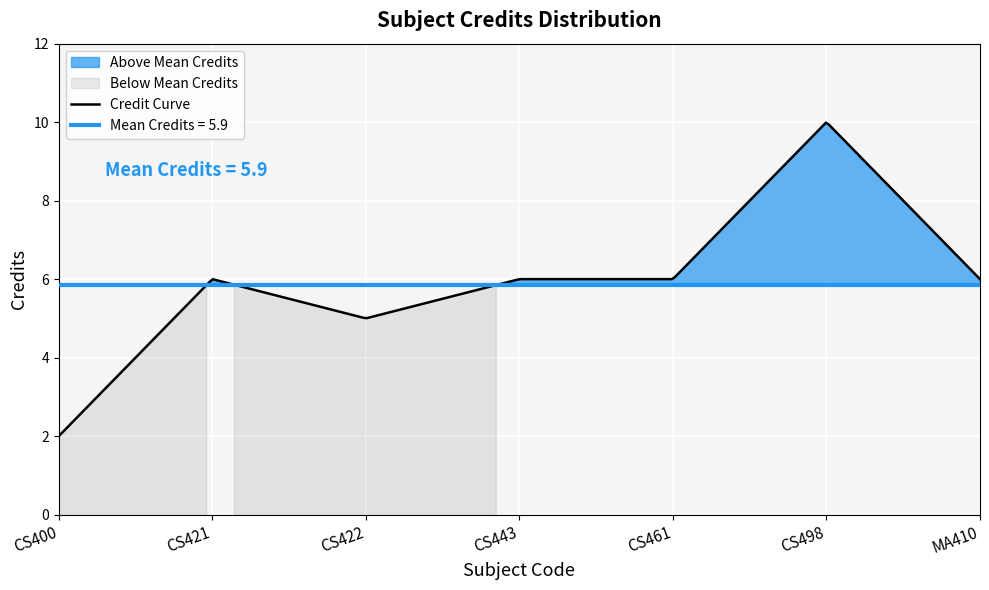

What is the lowest value of the Credit Curve series?

2.0